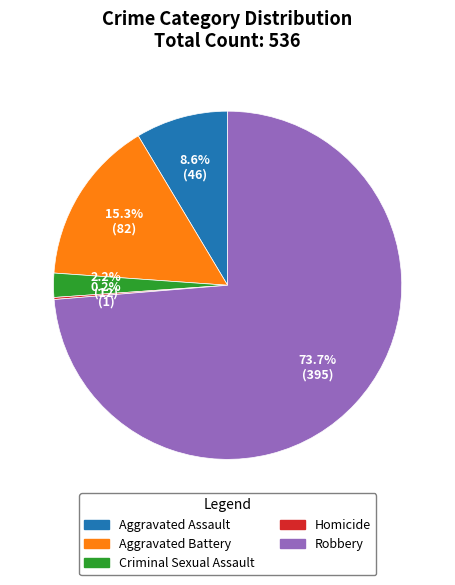

Is there a majority slice in this chart?

Yes